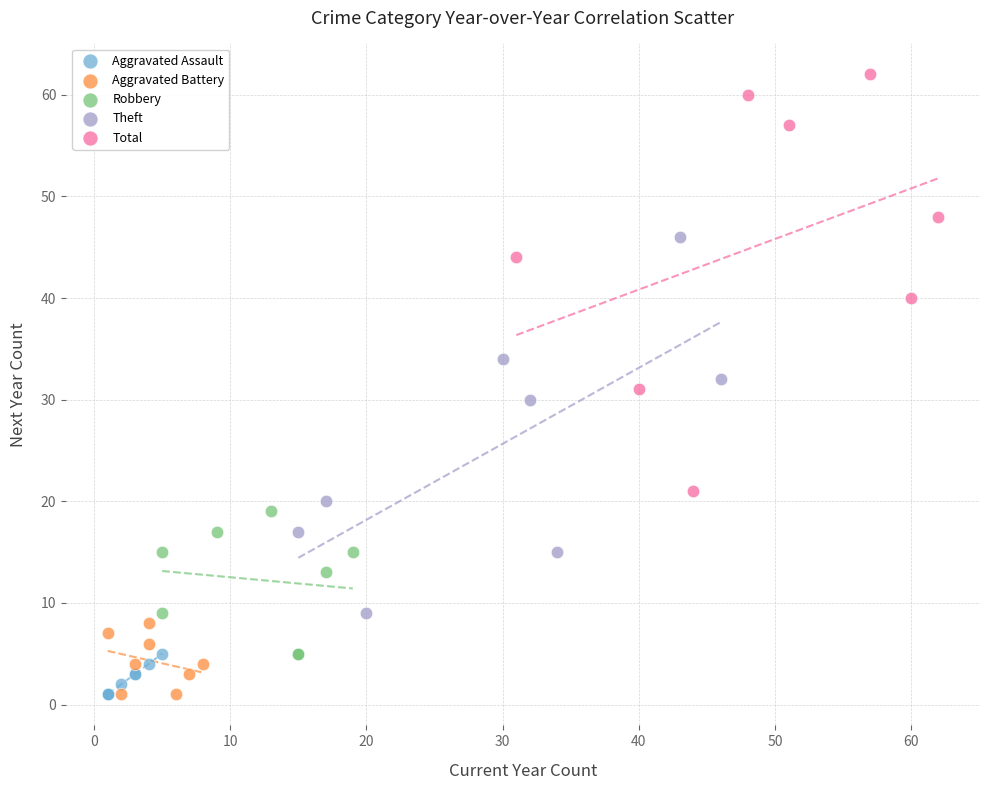

Which series has the largest Y range (max minus min)?

Total